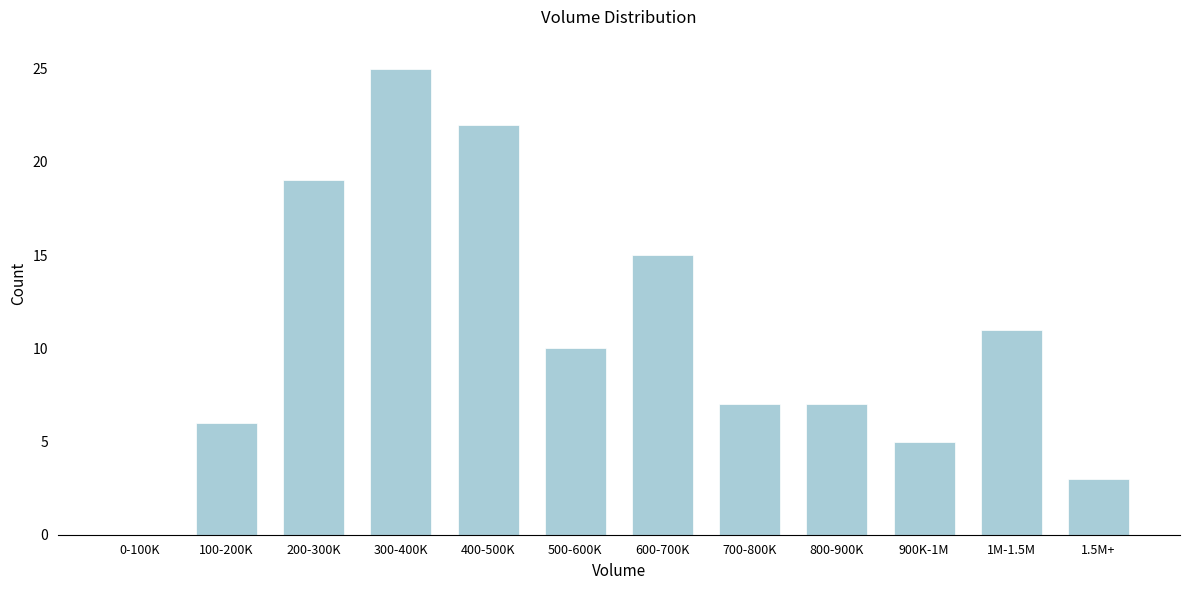

Reading left to right, transcribe all the data shown in this chart.

0-100K=0	100-200K=6	200-300K=19	300-400K=25	400-500K=22	500-600K=10	600-700K=15	700-800K=7	800-900K=7	900K-1M=5	1M-1.5M=11	1.5M+=3